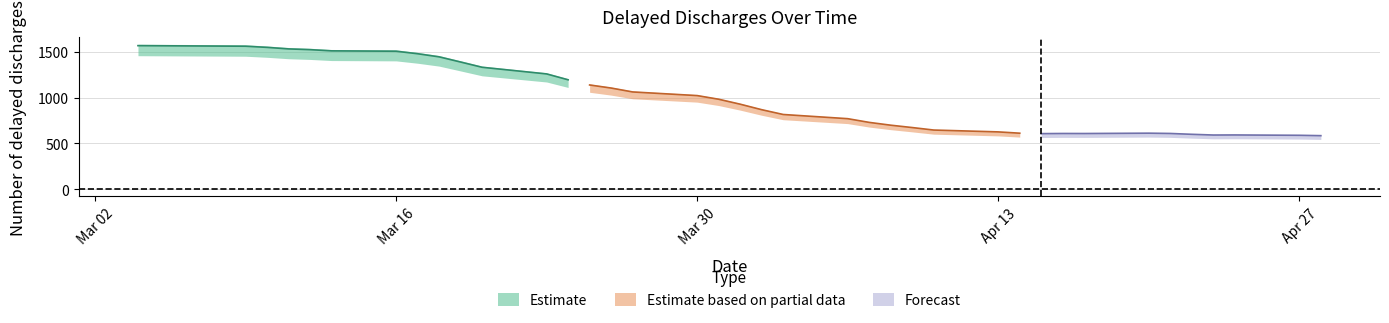

What is the change in value from 2020-03-04 to 2020-03-26?

-522